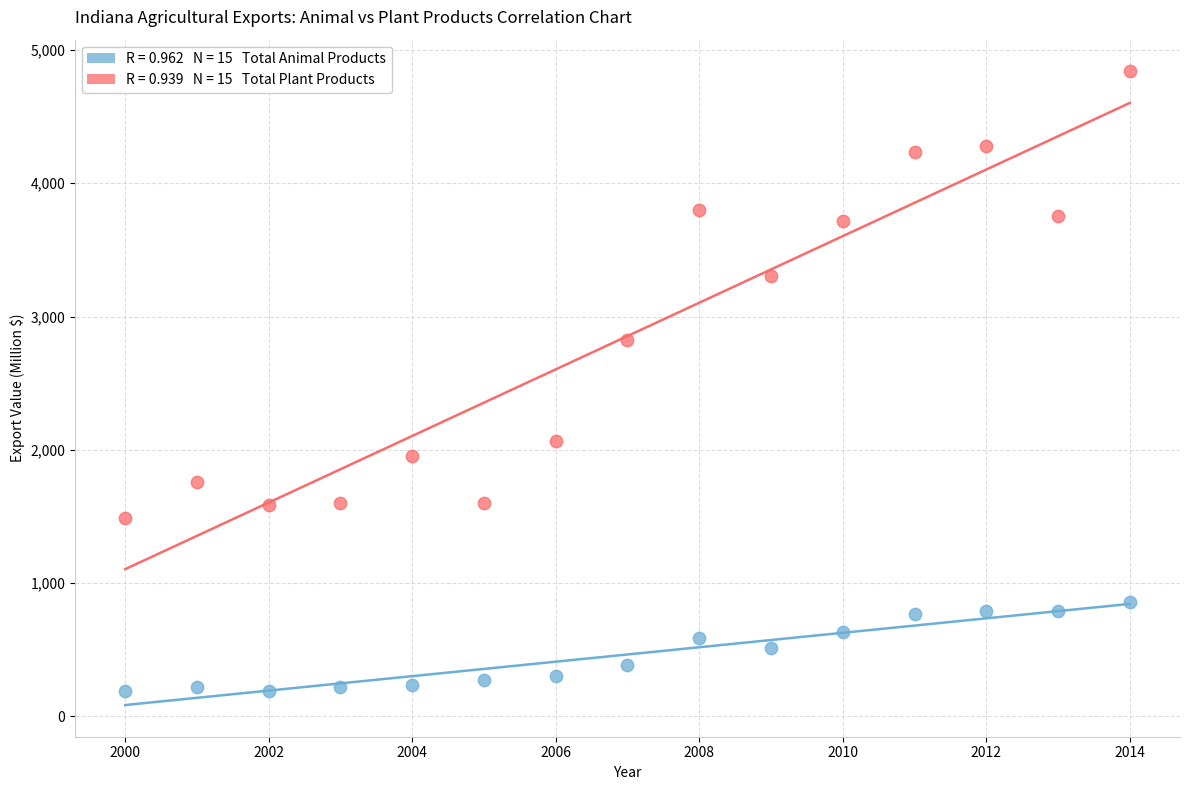

Across all data points, what is the range of X values (max minus min)?

14.0